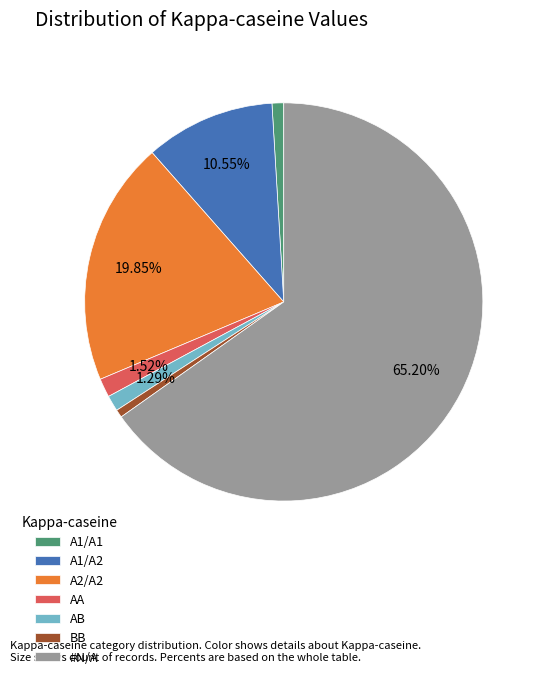

What portion of the pie excludes #N/A?

34.8%